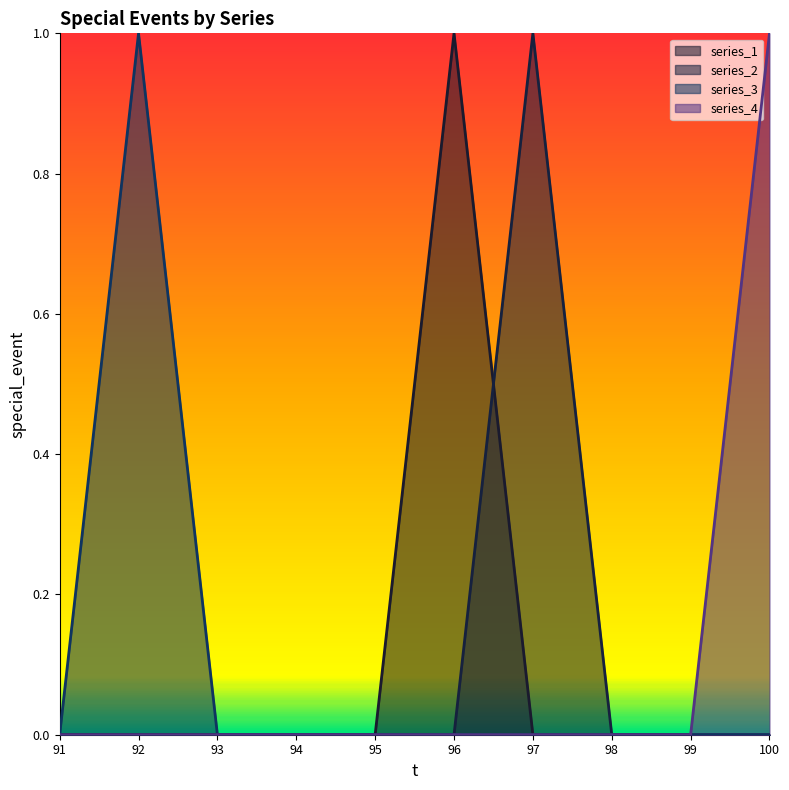

Which has a higher value, 95 or 96?

96